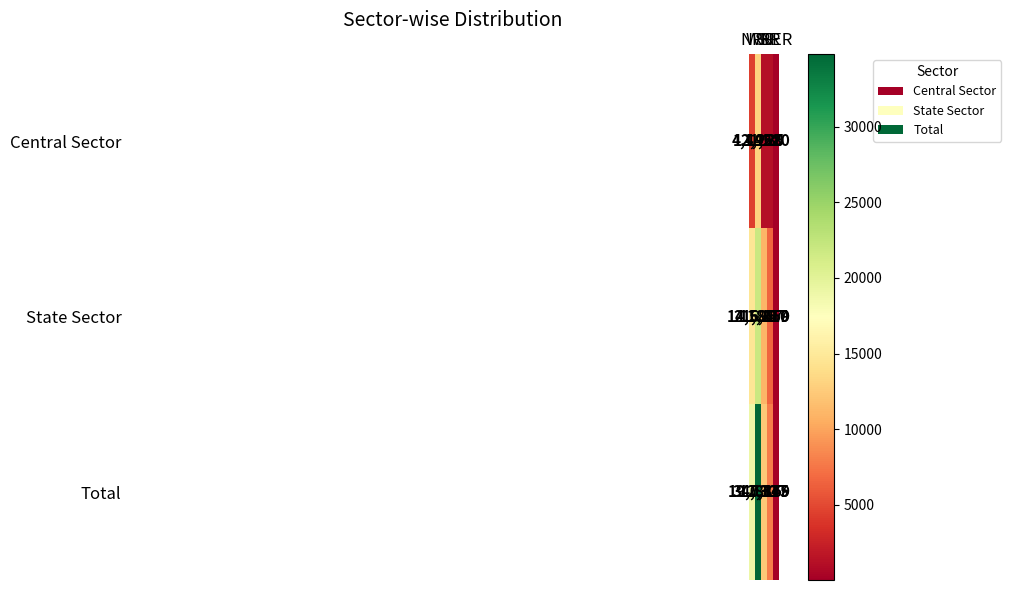

Which series has the largest total across all categories?

Total